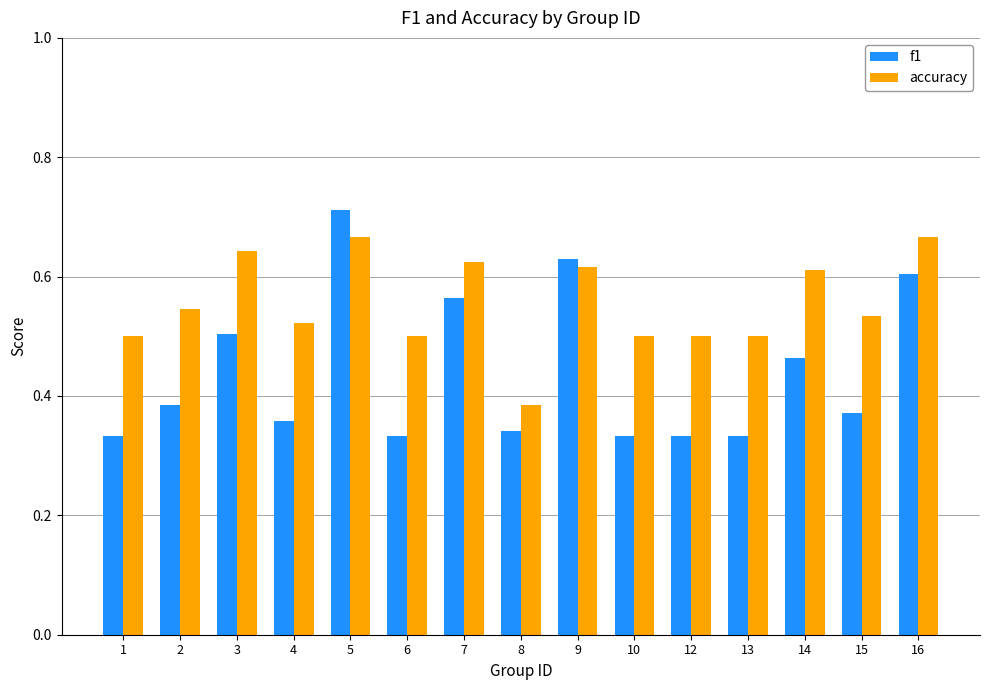

Which series has the largest range (max minus min)?

f1